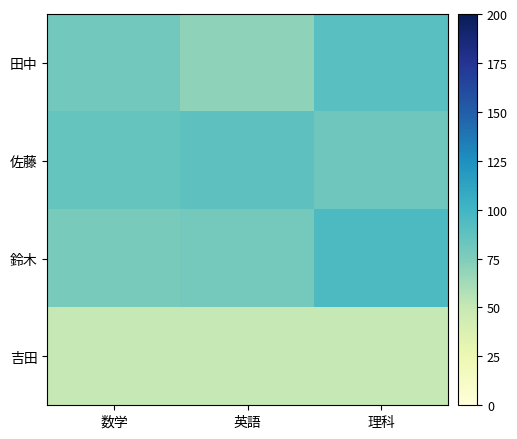

Which series has the widest spread of values?

田中